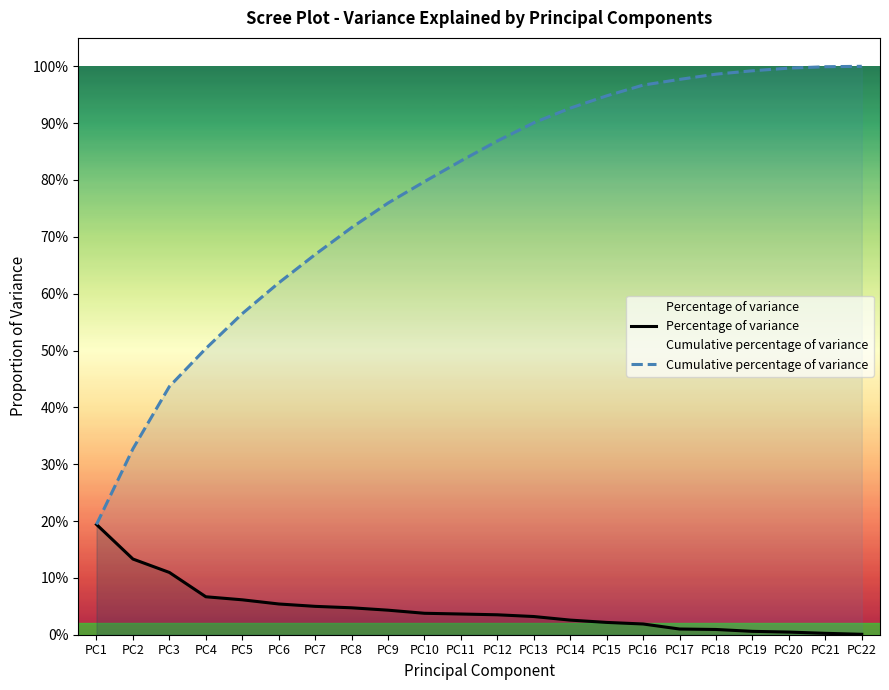

At which label does Cumulative percentage of variance reach its peak?

PC22